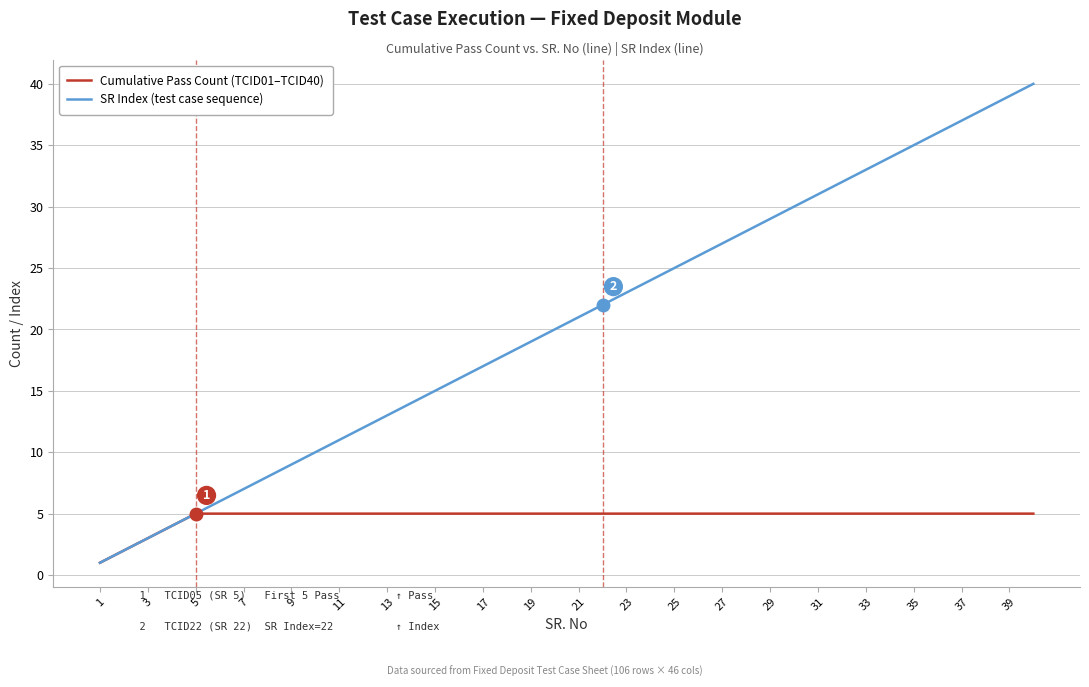

List the series in order of their peak value, highest first.

SR Index (test case sequence), Cumulative Pass Count (TCID01–TCID40)